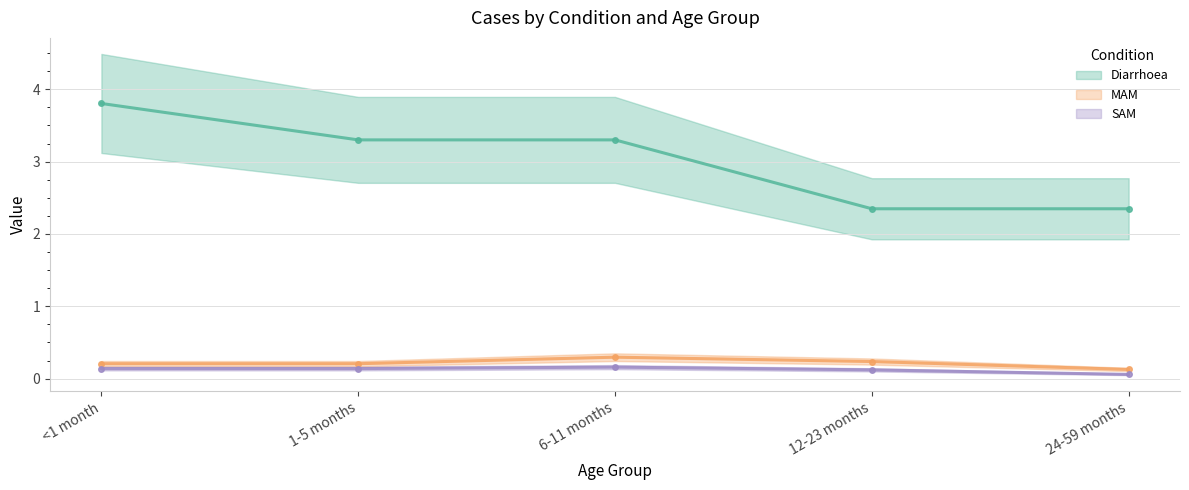

What is the total value across all series at 12-23 months?

2.7